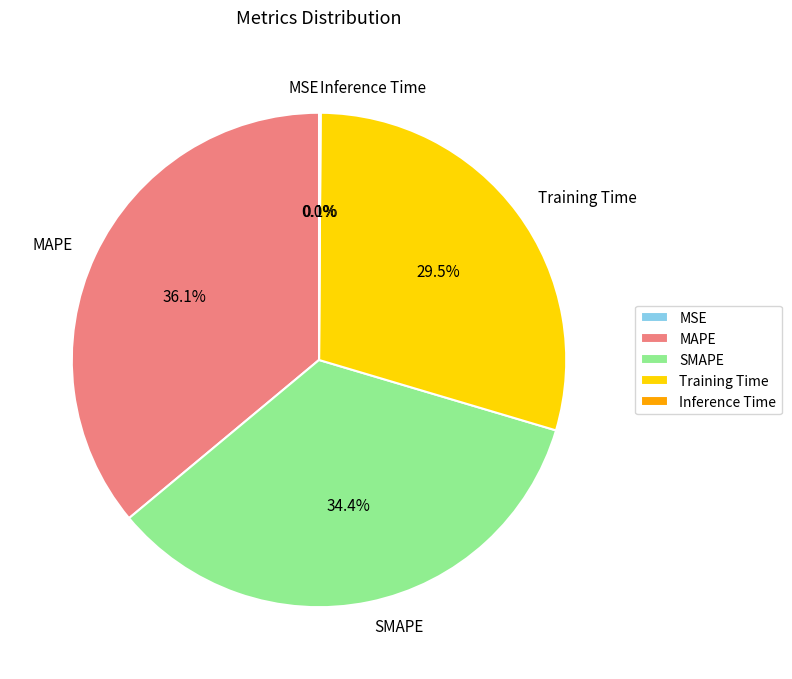

How much of the chart is everything except SMAPE?

65.6%